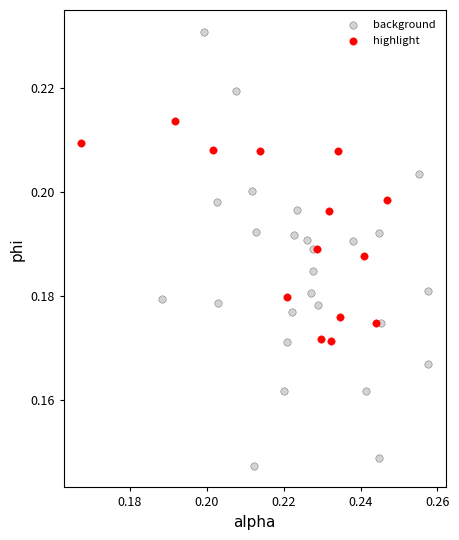

Which series reaches the maximum Y coordinate?

background